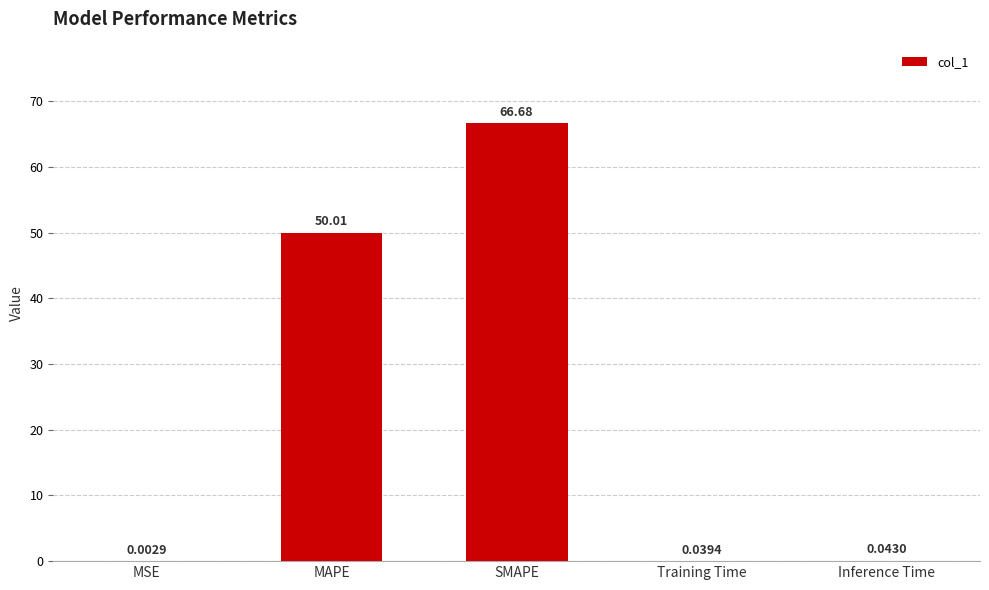

Which label corresponds to the largest value in the chart?

SMAPE